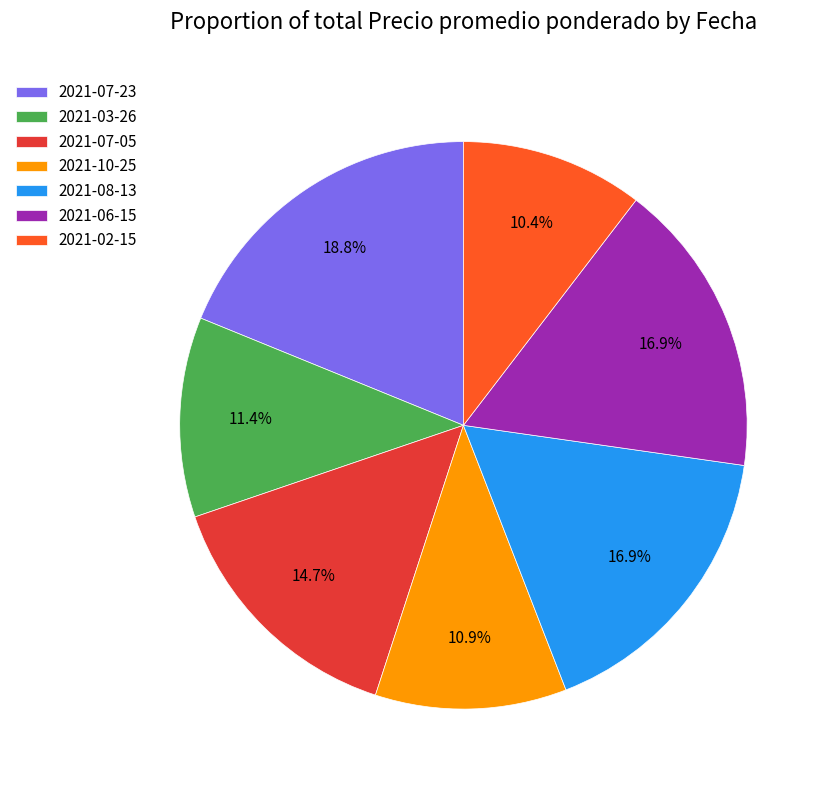

Does 2021-07-05 represent more than half of the total?

No